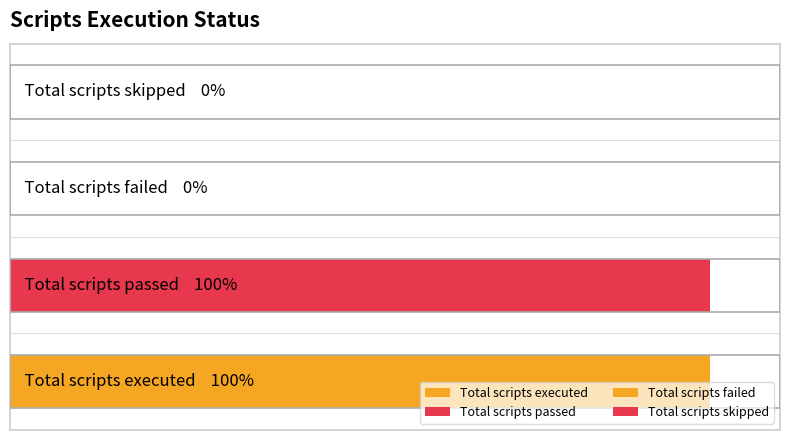

How many positive values are there?

2